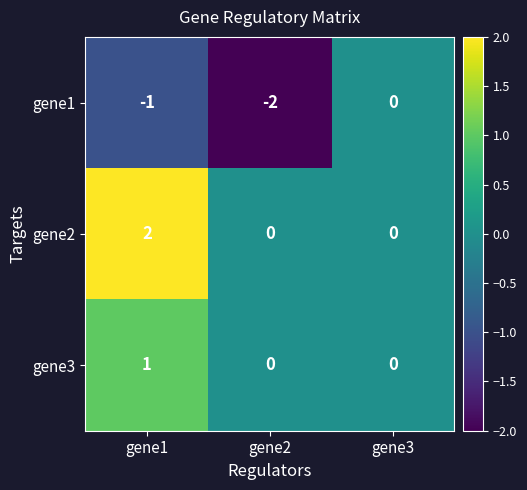

At which category is the sum across all series the highest?

gene1